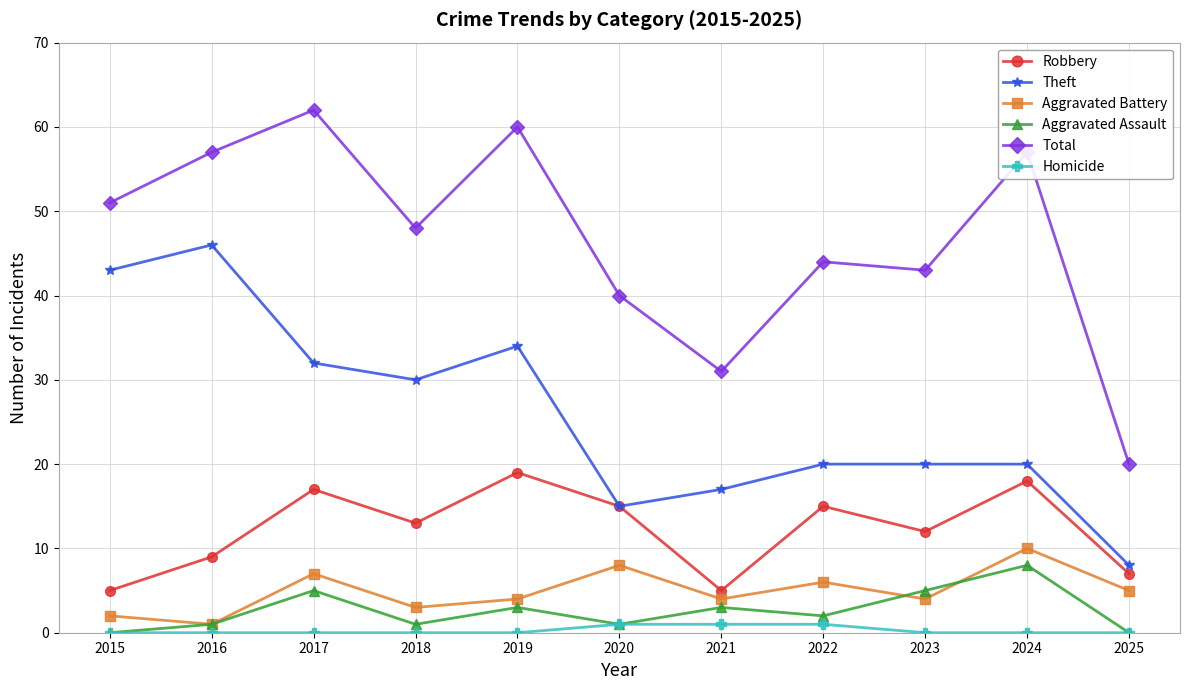

What is the spread (max minus min) of values at 2022?

43